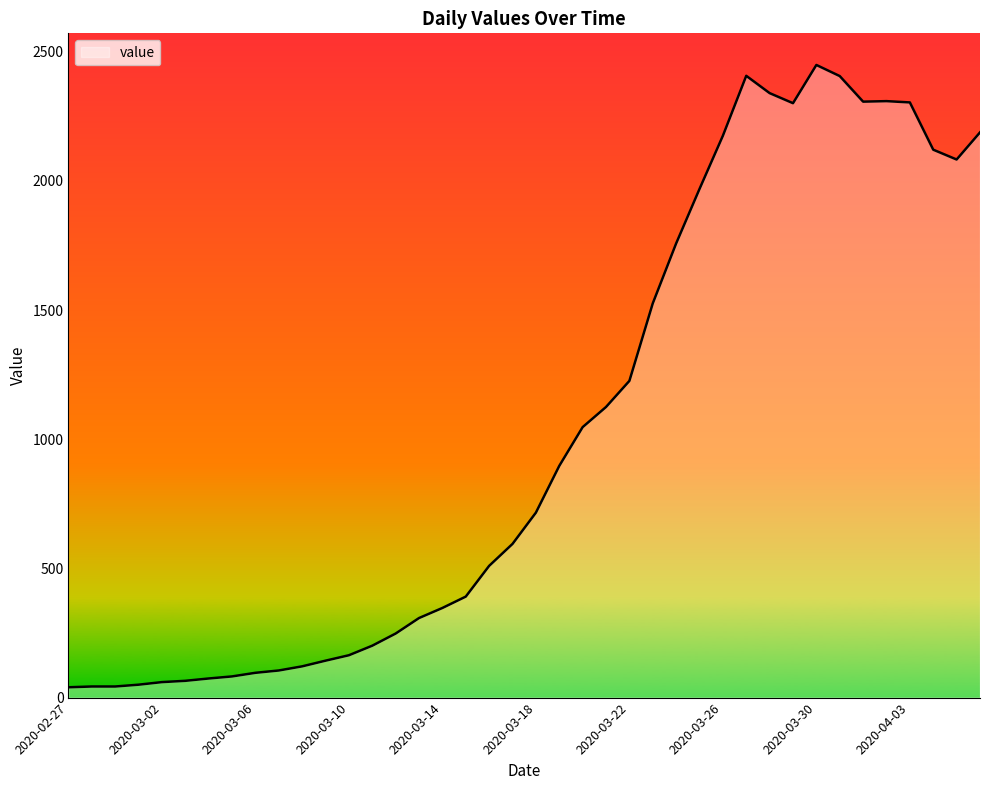

What is the maximum value shown in the chart?

2449